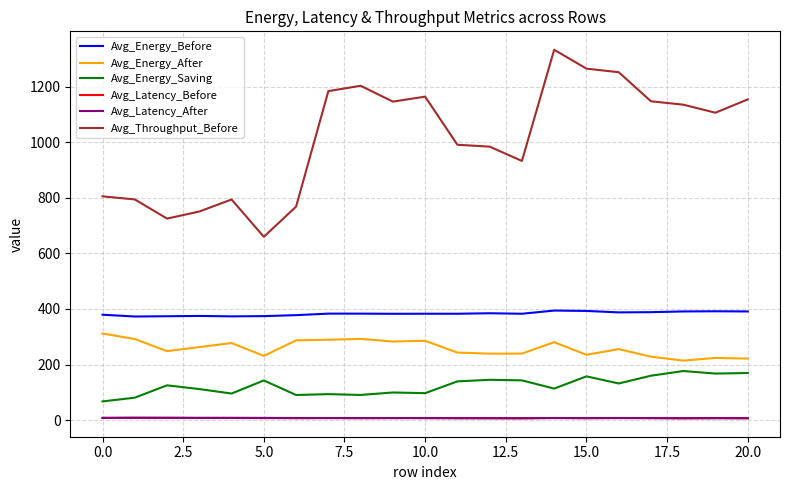

Which series has the largest total across all categories?

Avg_Throughput_Before